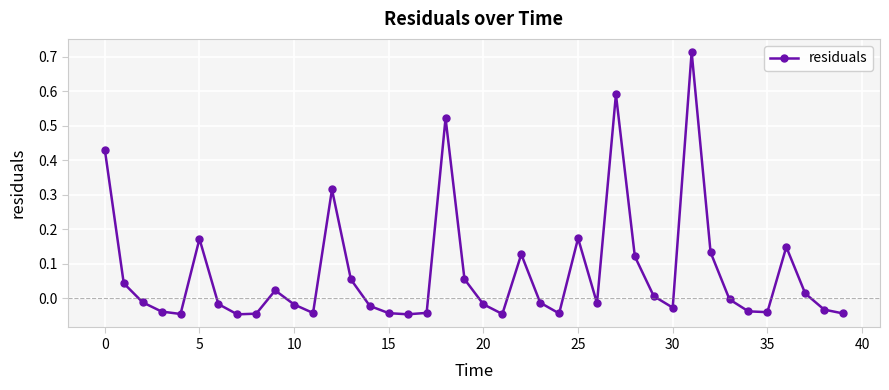

What is the difference between the maximum and minimum values?

0.8